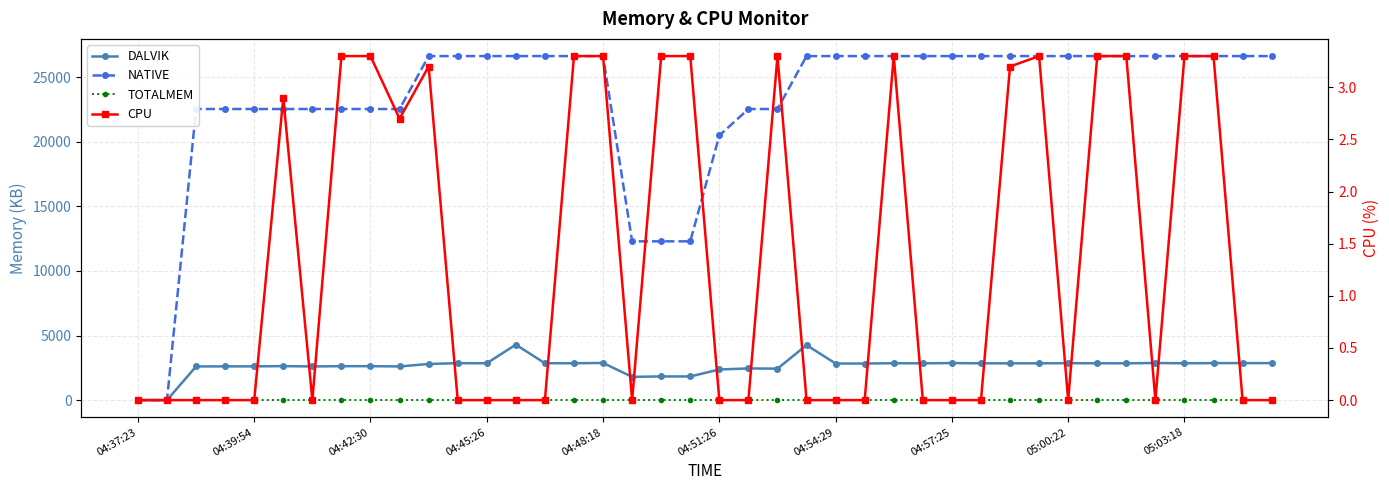

Does the chart have visible grid lines?

Yes